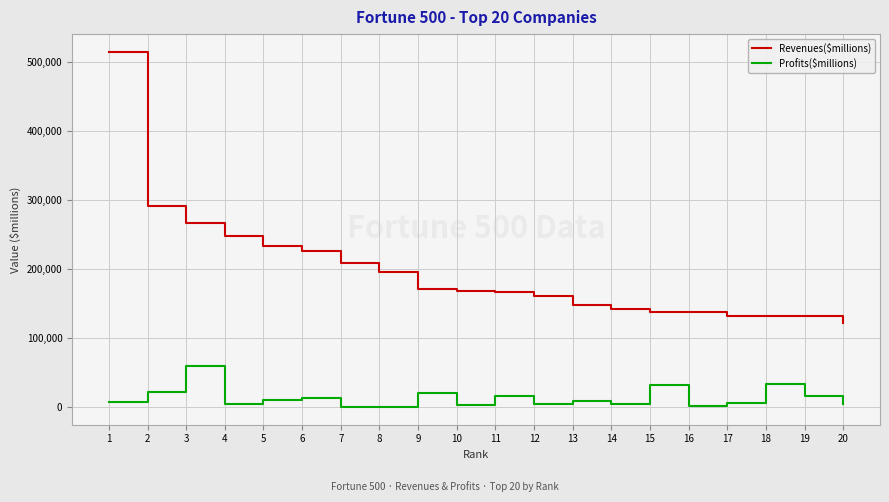

Is it true that Profits($millions) equals 67.0 at 7?

True